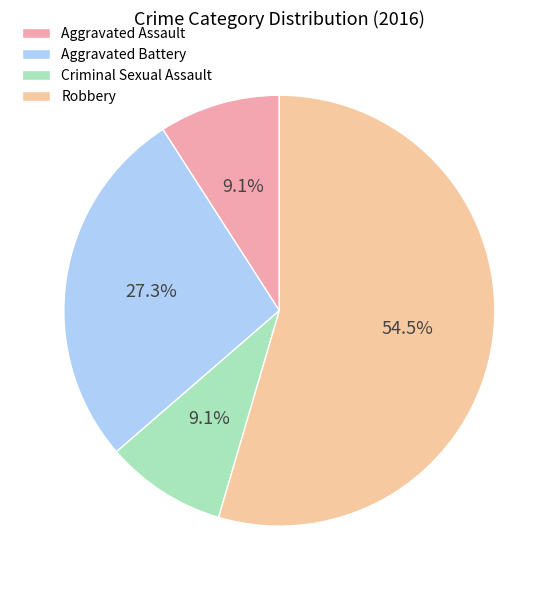

How many slices are in this pie chart?

4